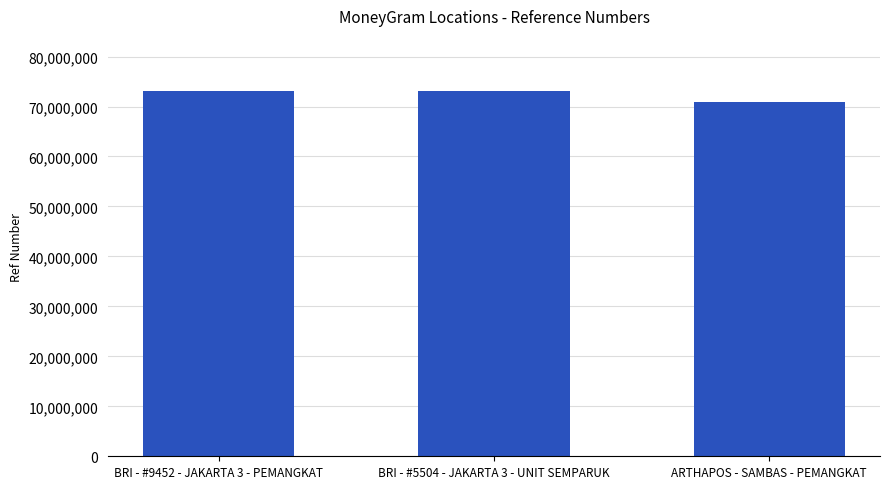

How many bars are there in total?

3